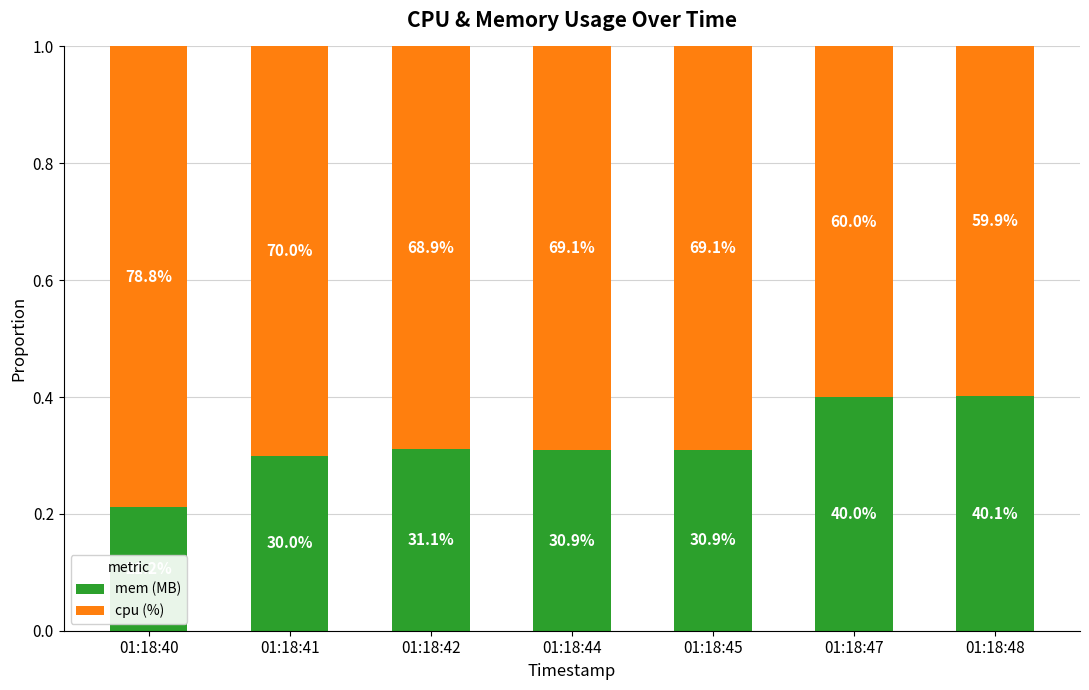

At how many categories does at least one series exceed 0?

7